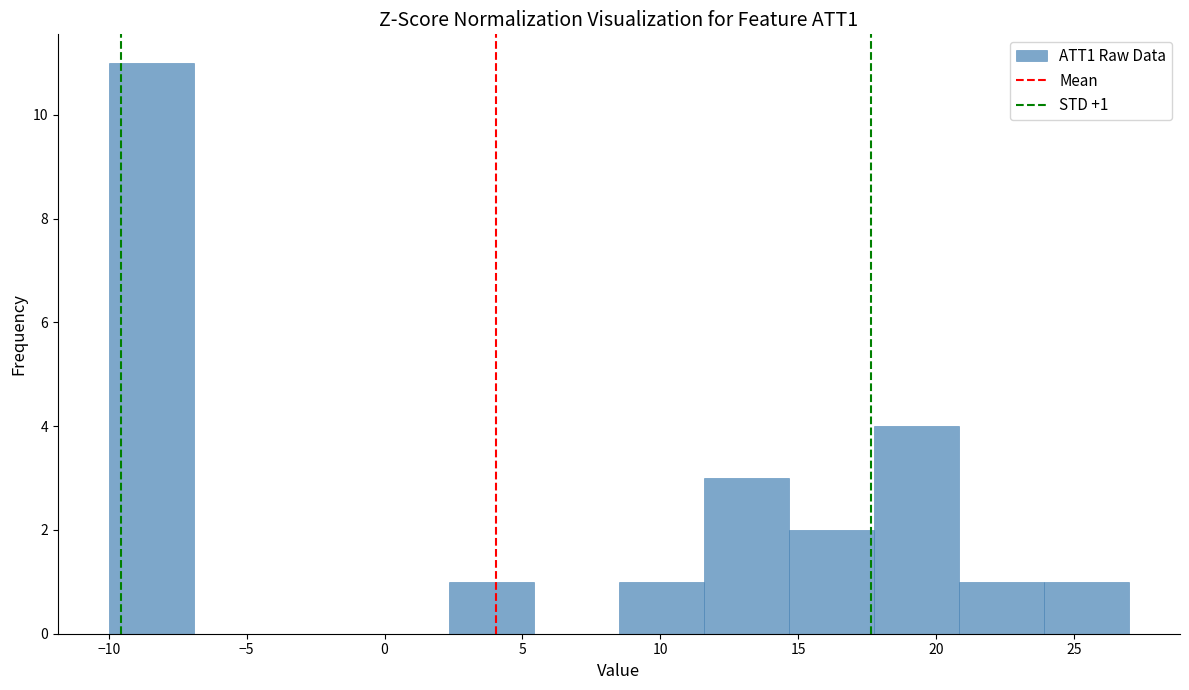

Which range on the x-axis has the tallest bar?

-10.0 to -7.0